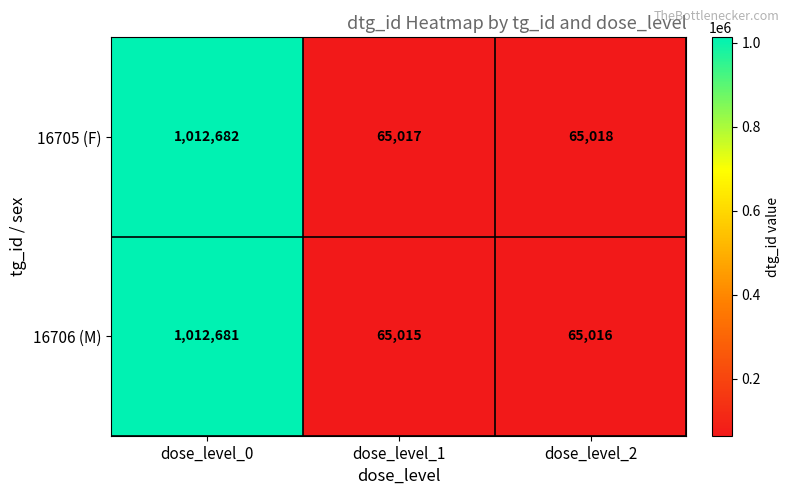

What is the total value across all series at dose_level_1?

130032